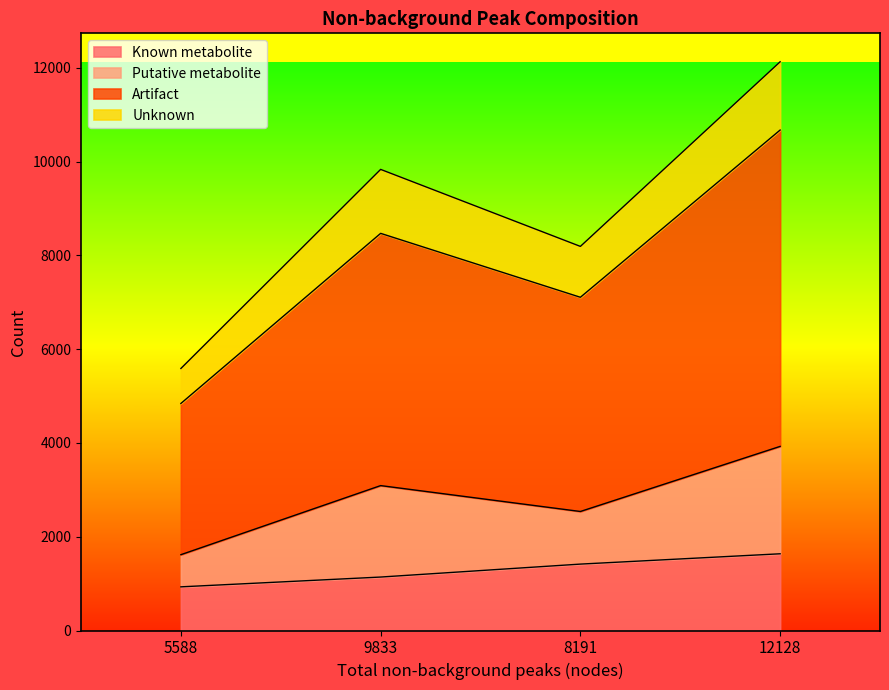

At which category is the sum across all series the highest?

12128